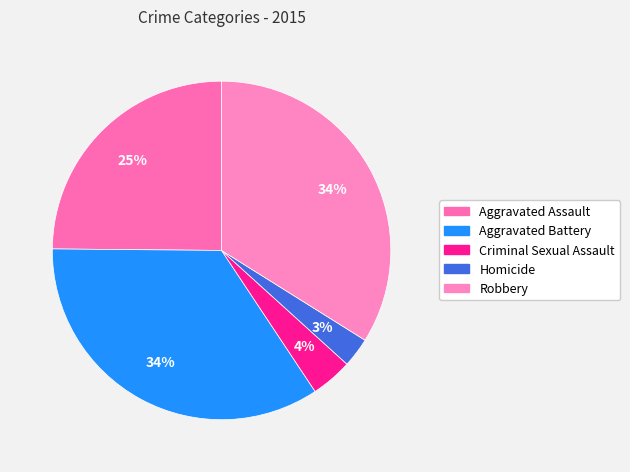

To the nearest percent, what percentage of the pie is Aggravated Assault?

25%